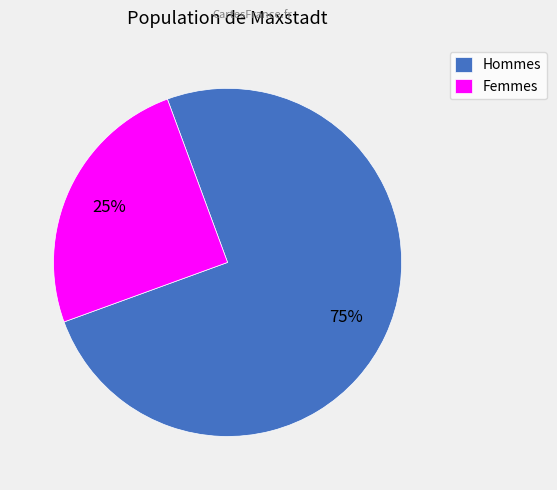

To the nearest percent, what is the average slice percentage?

50%